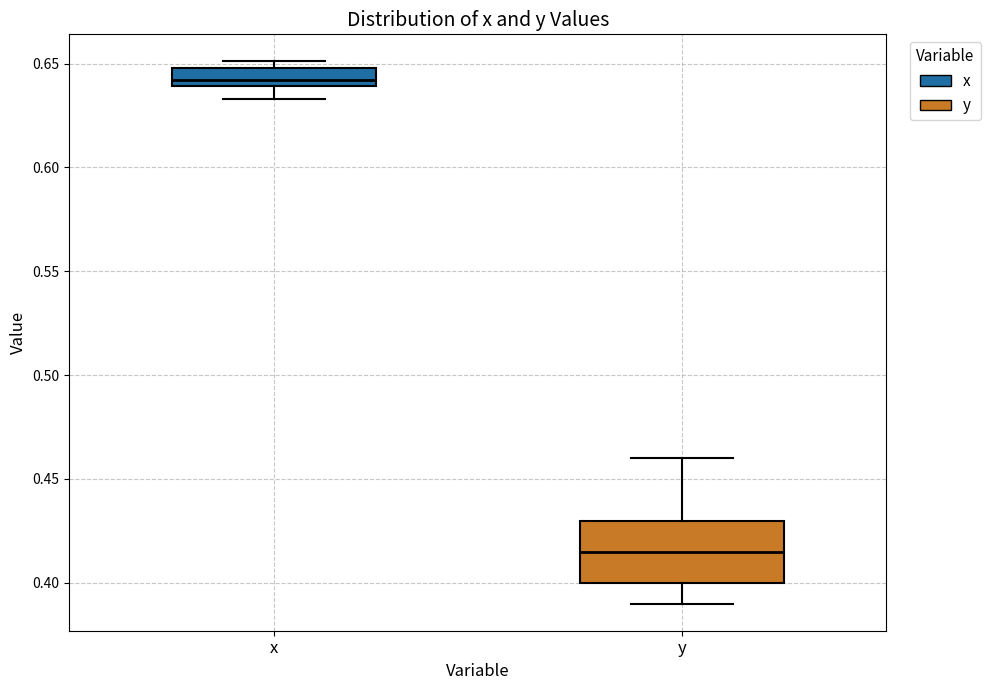

Comparing the boxes themselves (not the whiskers), which one is the tallest?

y